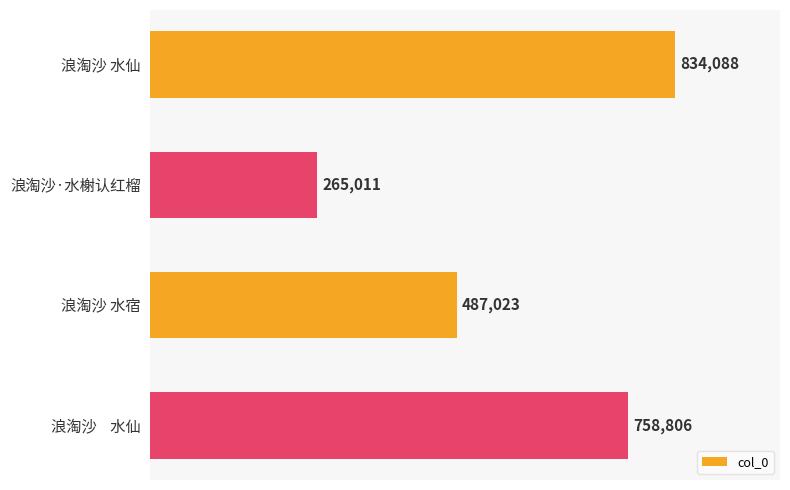

Does the chart contain any negative values?

No